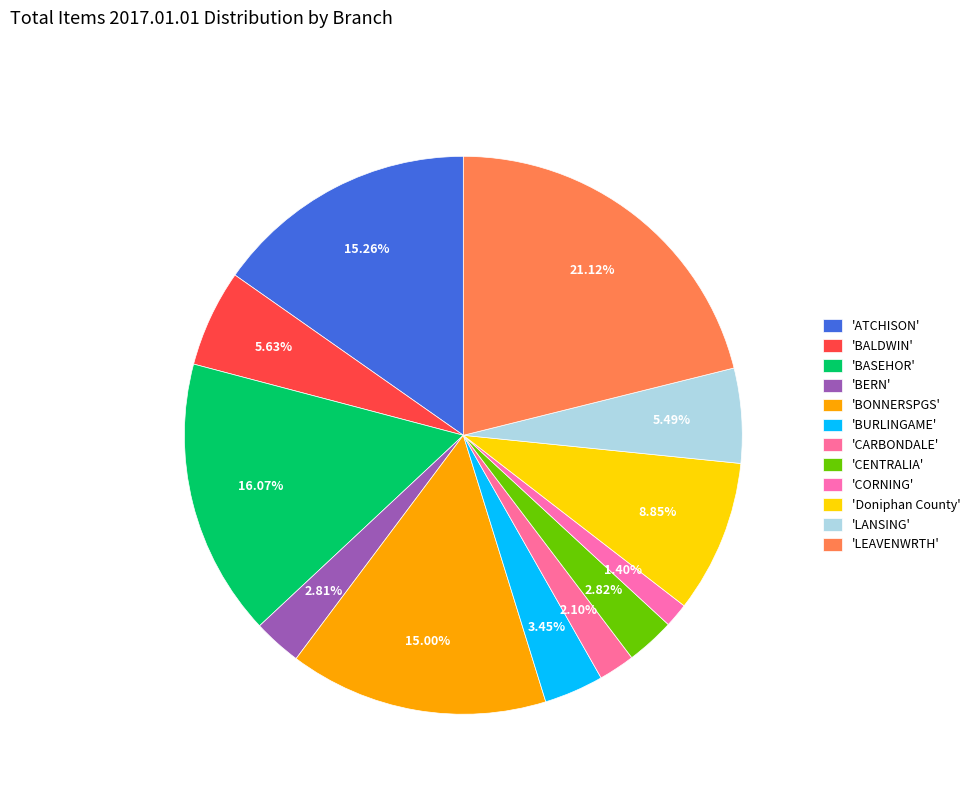

How many segments does this pie chart have?

12